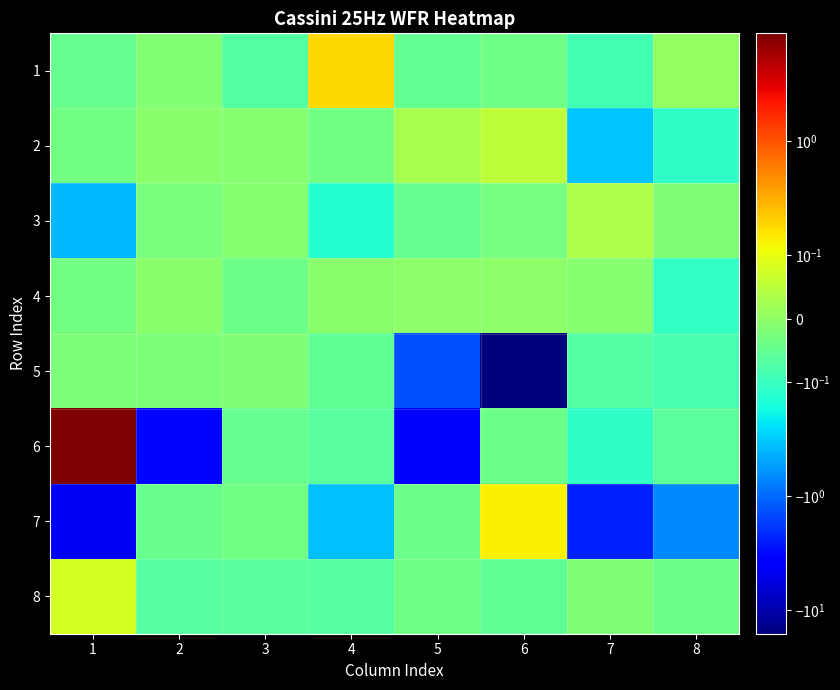

Reading left to right, list all the values displayed in this chart.

1: 1=-0.0	2=-0.0	3=-0.1	4=0.2	5=-0.1	6=-0.0	7=-0.1	8=0.0
2: 1=-0.0	2=-0.0	3=-0.0	4=-0.0	5=0.0	6=0.1	7=-0.3	8=-0.1
3: 1=-0.4	2=-0.0	3=-0.0	4=-0.1	5=-0.0	6=-0.0	7=0.0	8=-0.0
4: 1=-0.0	2=-0.0	3=-0.0	4=-0.0	5=-0.0	6=-0.0	7=-0.0	8=-0.1
5: 1=-0.0	2=-0.0	3=-0.0	4=-0.1	5=-1.4	6=-16.0	7=-0.1	8=-0.1
6: 1=8.8	2=-3.3	3=-0.0	4=-0.1	5=-4.0	6=-0.0	7=-0.1	8=-0.1
7: 1=-4.6	2=-0.0	3=-0.0	4=-0.3	5=-0.0	6=0.1	7=-2.3	8=-0.7
8: 1=0.1	2=-0.1	3=-0.1	4=-0.1	5=-0.0	6=-0.1	7=-0.0	8=-0.0